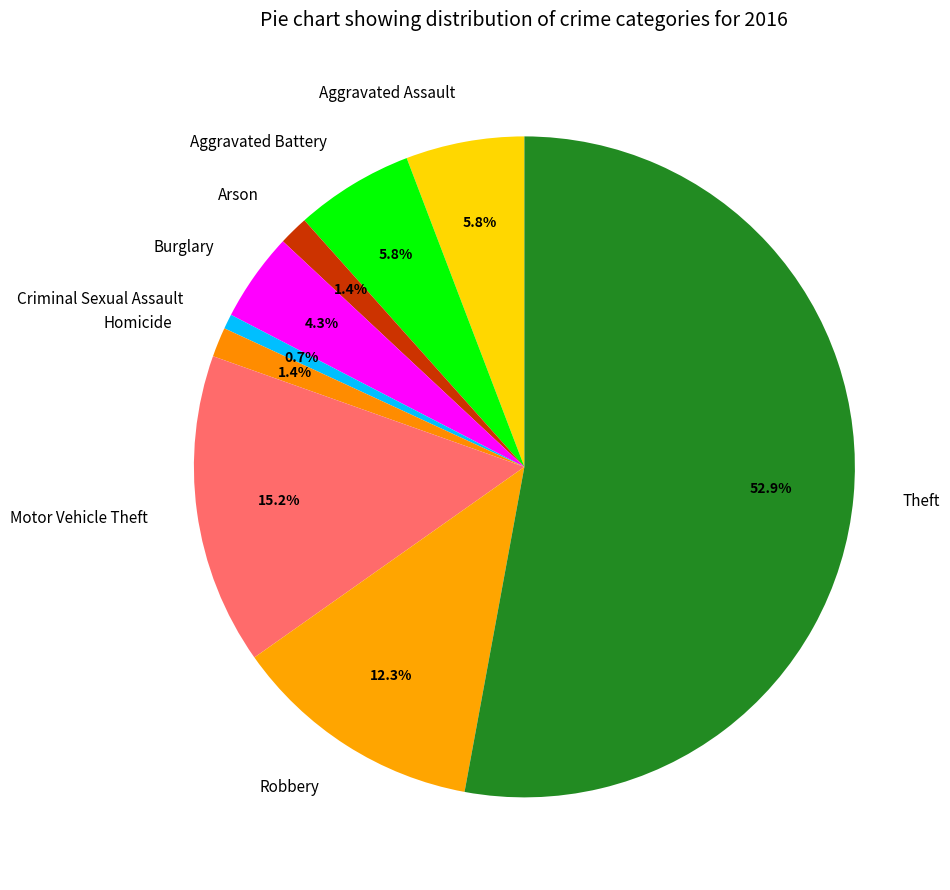

What percentage is the Robbery slice, to the nearest percent?

12%